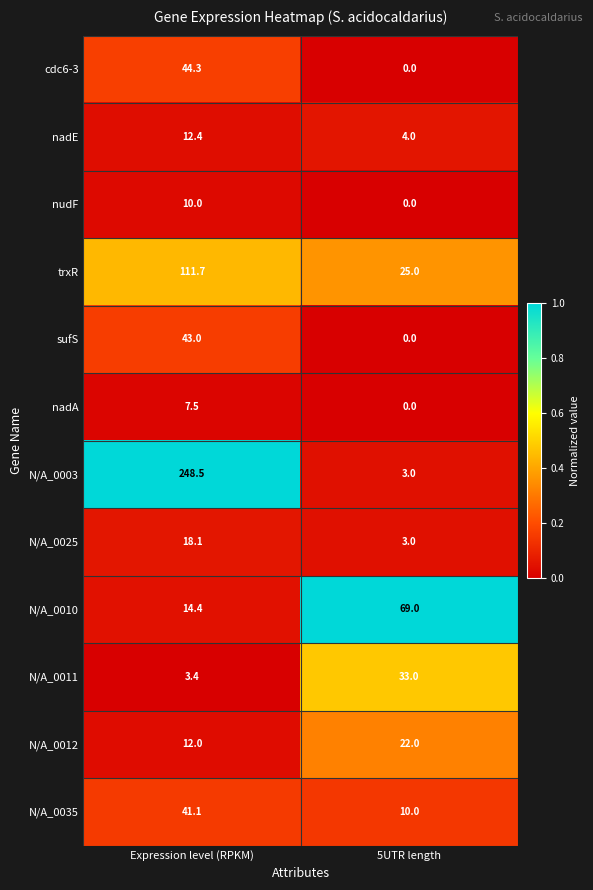

What is the difference between the maximum and minimum values in the N/A_0035 series?

31.1